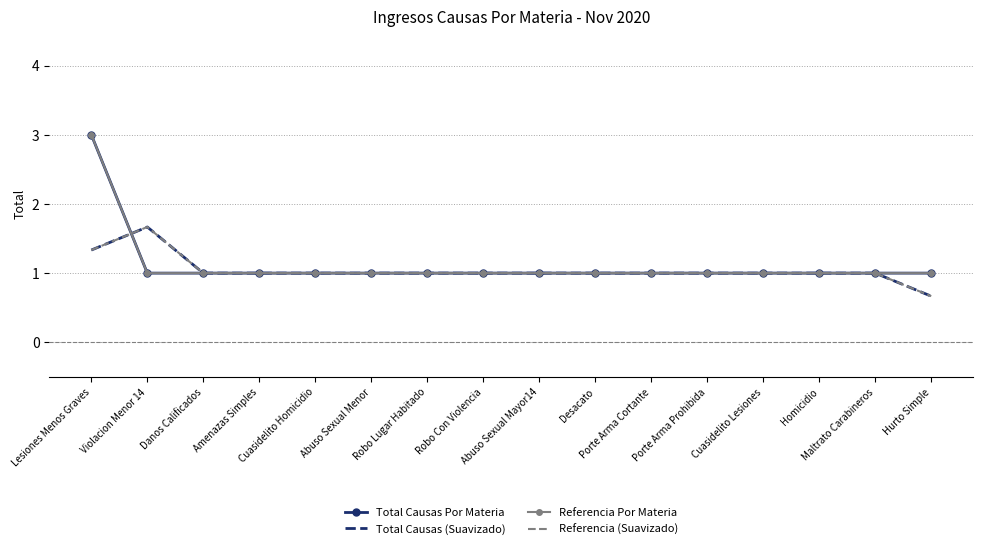

What is the label of the 1st point from the left?

Lesiones Menos Graves